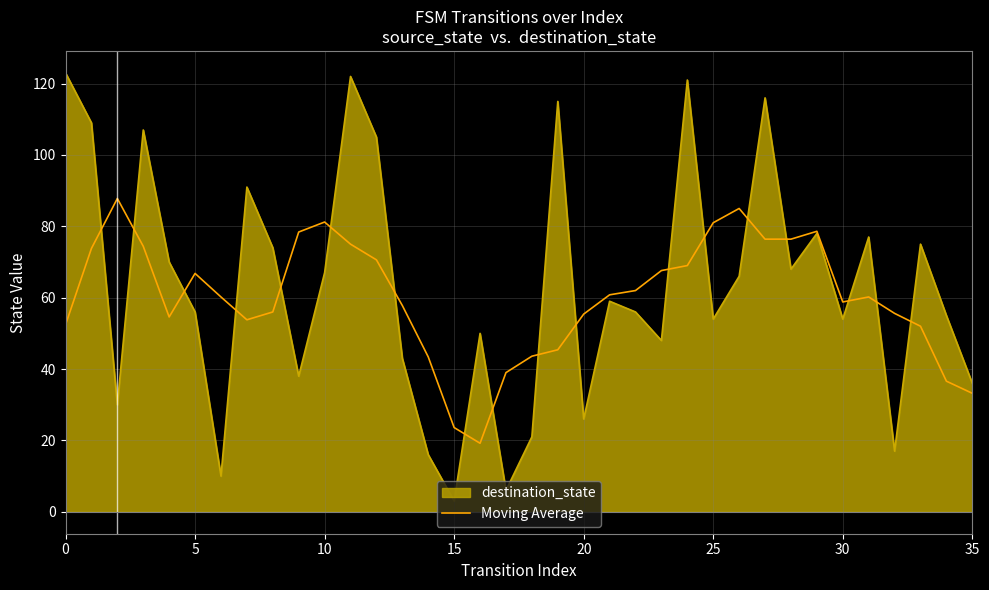

What is the minimum value for destination_state?

3.0